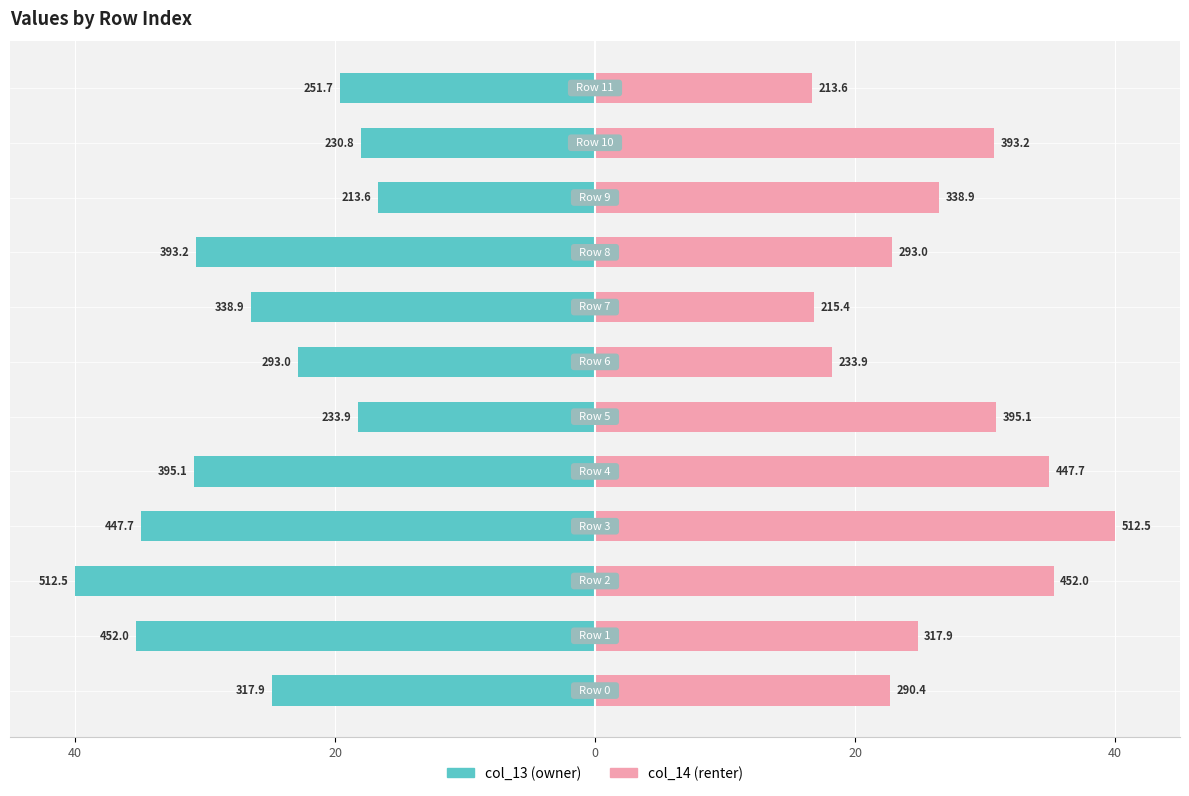

List the series in order of their overall mean, lowest first.

col_13 (owner), col_14 (renter)